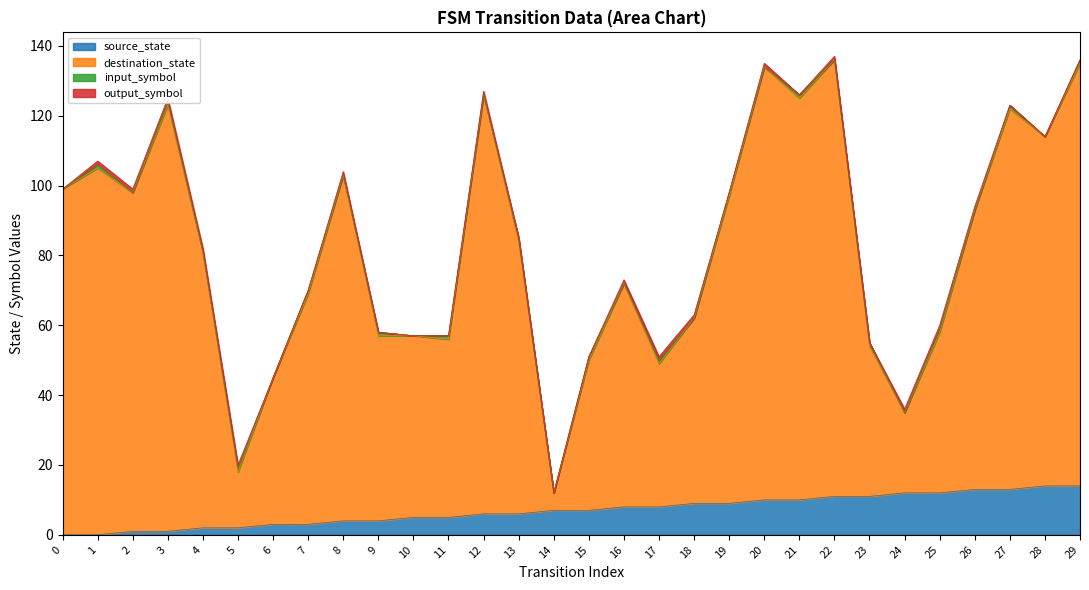

True or false: destination_state and source_state cross at least once.

False